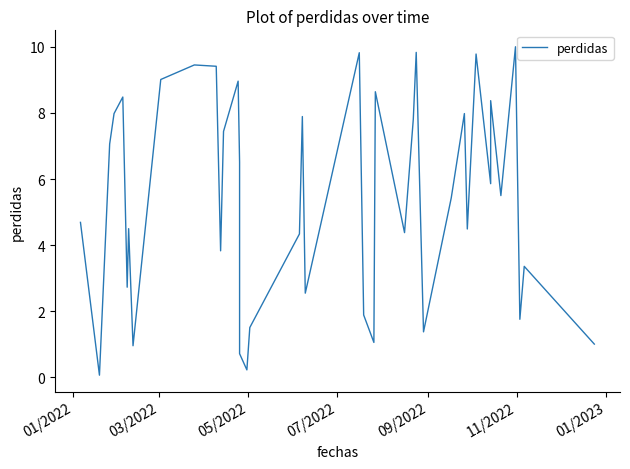

Does the chart display data point markers on the line(s)?

No